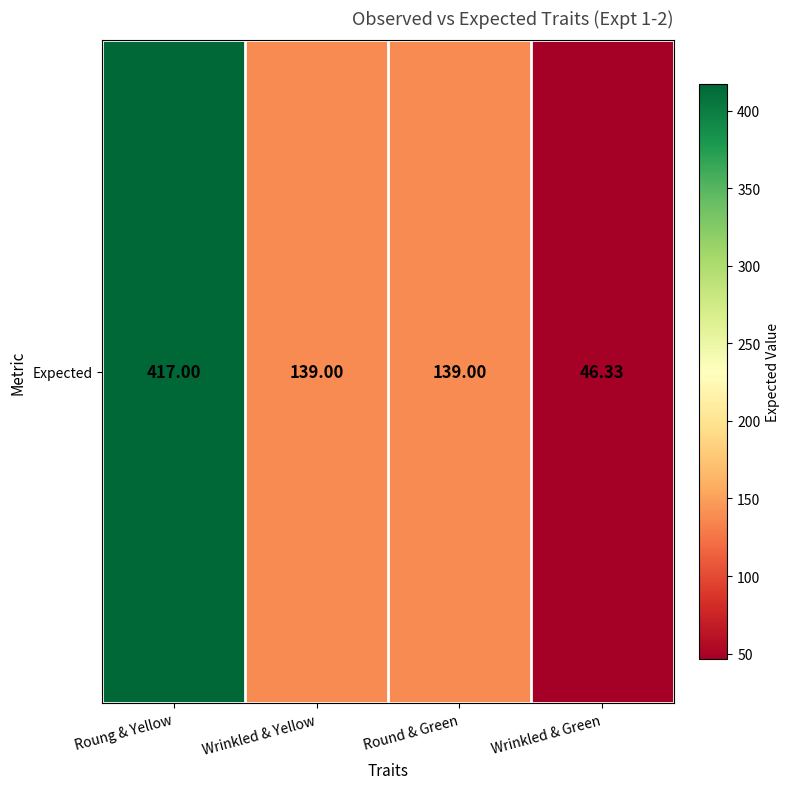

Count the number of data series in this chart.

1